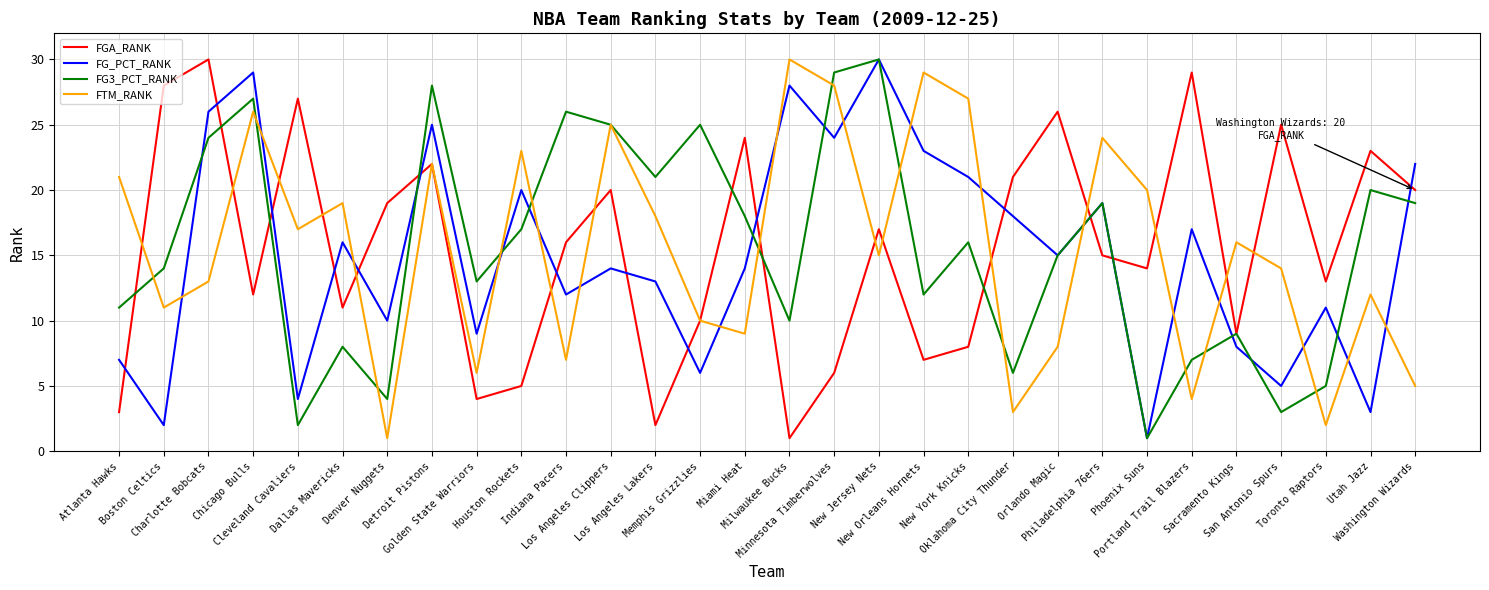

What is the minimum value for FTM_RANK?

1